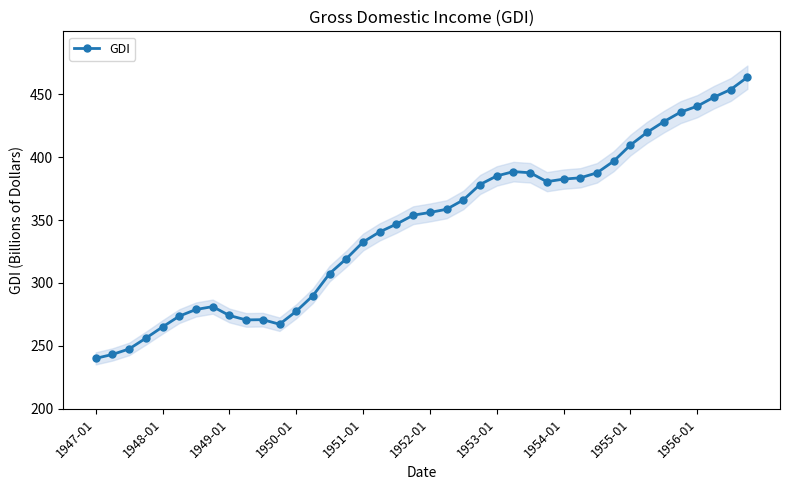

What position from the left is 29?

30